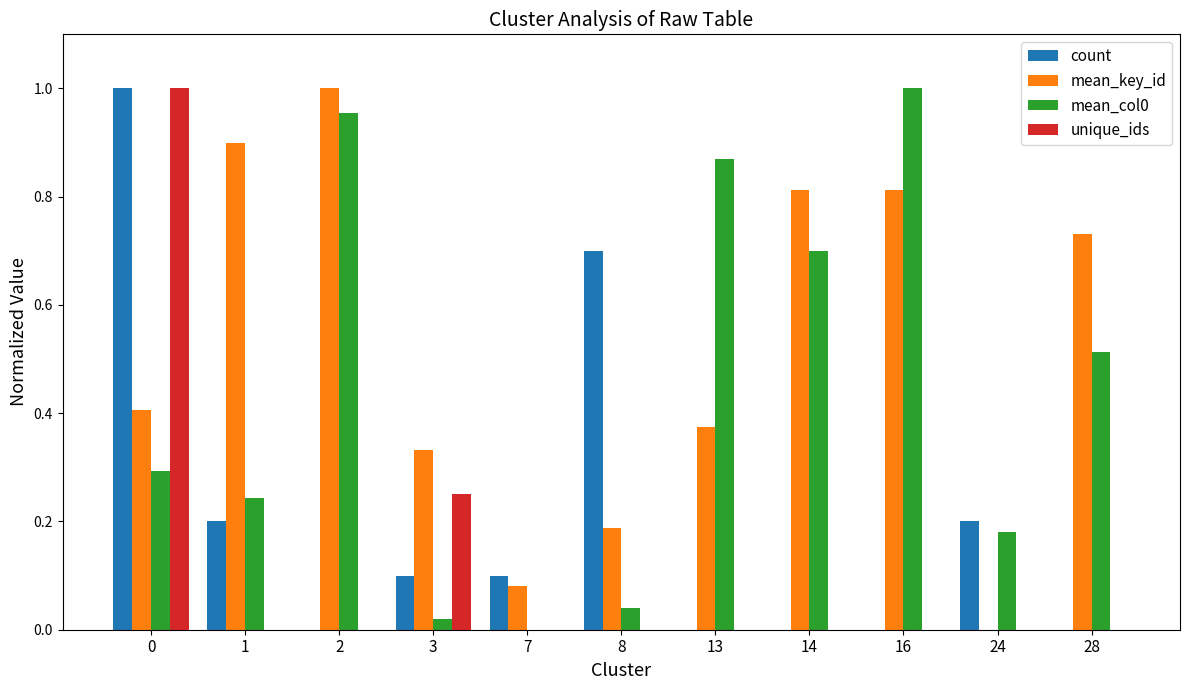

The value of count at 16 is 0.6. True or false?

False